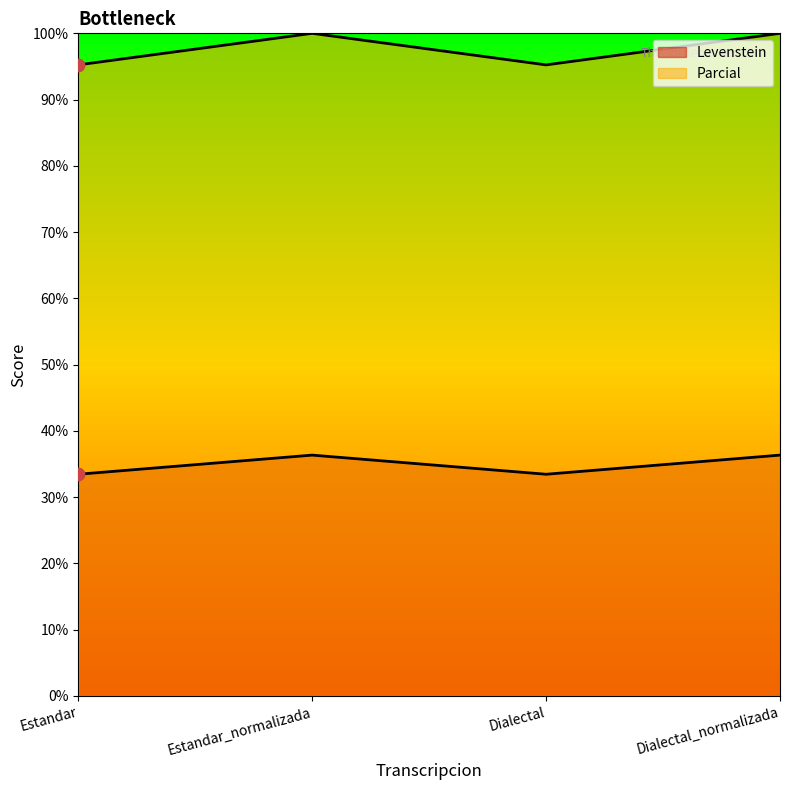

At how many categories does at least one series exceed 47?

4